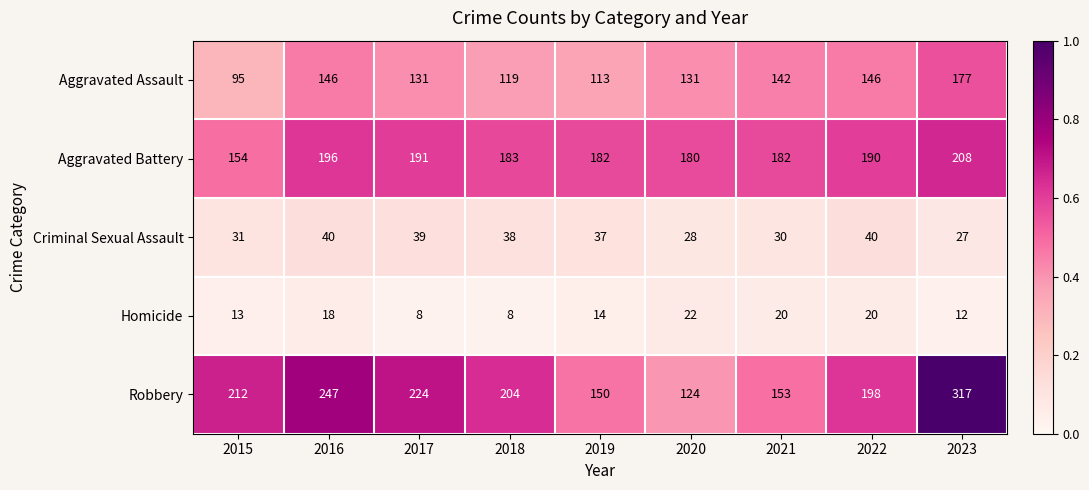

What is the sum of all Homicide values?

135